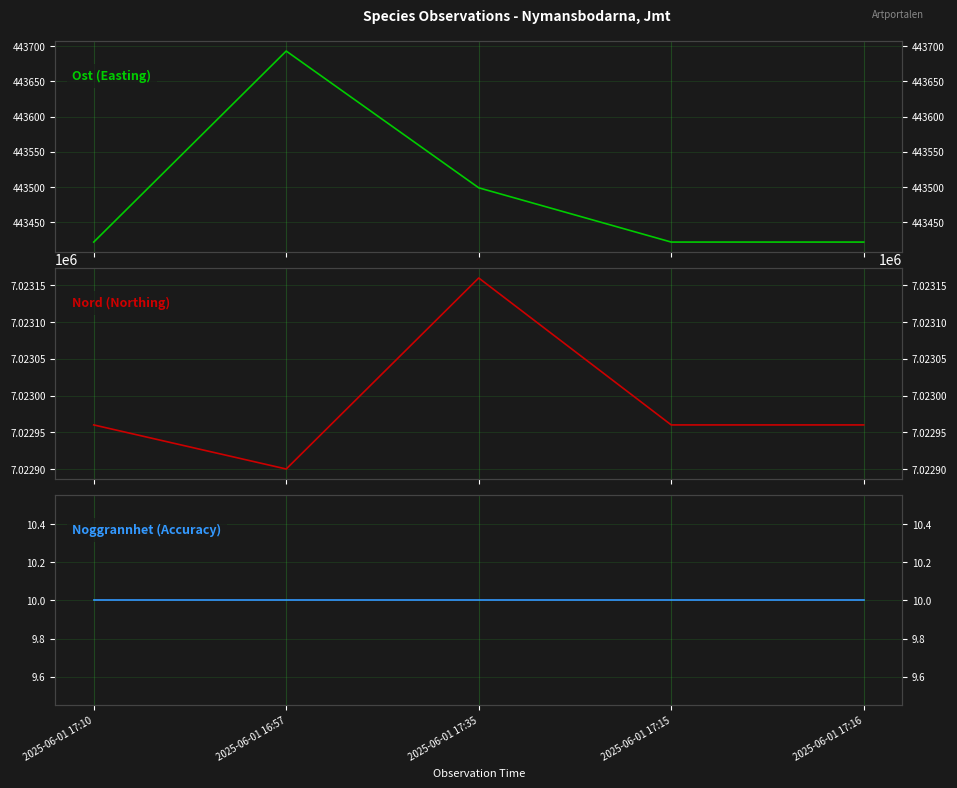

Reading left to right, transcribe all the data shown in this chart.

Ost (Easting): 2025-06-01 17:10=443422	2025-06-01 16:57=443693	2025-06-01 17:35=443499	2025-06-01 17:15=443422	2025-06-01 17:16=443422
Nord (Northing): 2025-06-01 17:10=7022960	2025-06-01 16:57=7022900	2025-06-01 17:35=7023160	2025-06-01 17:15=7022960	2025-06-01 17:16=7022960
Noggrannhet (Accuracy): 2025-06-01 17:10=10	2025-06-01 16:57=10	2025-06-01 17:35=10	2025-06-01 17:15=10	2025-06-01 17:16=10